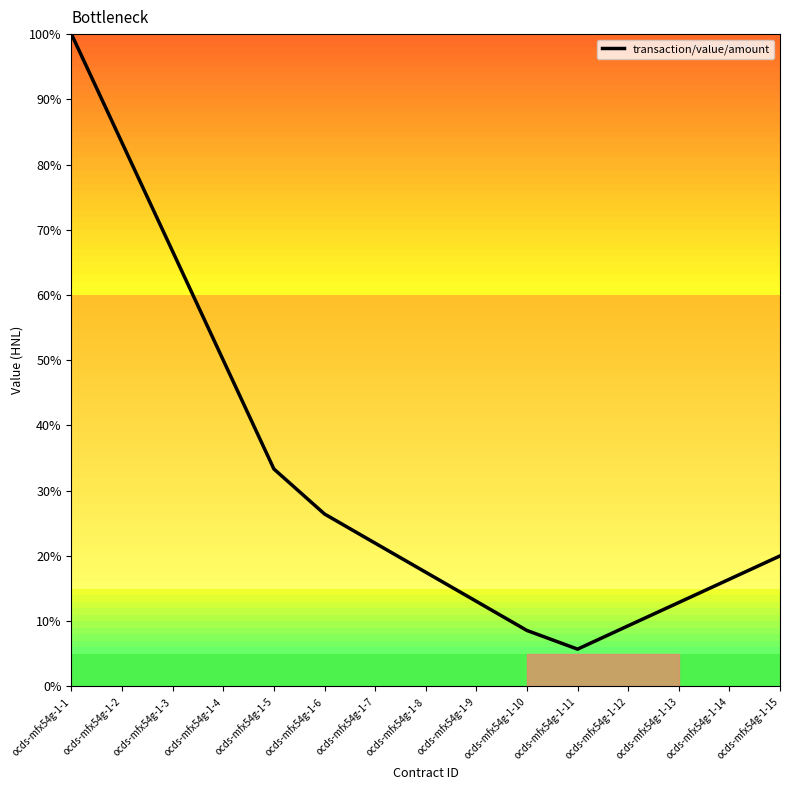

Is it true that the value at ocds-mfx54g-1-14 is 16.4?

True